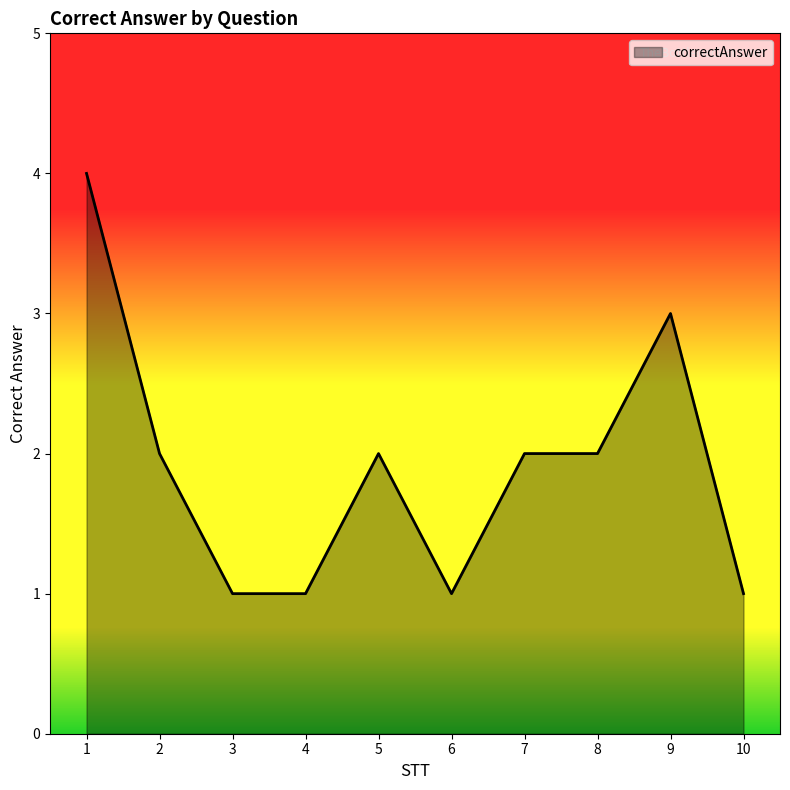

What is the change in value from 2 to 10?

-1